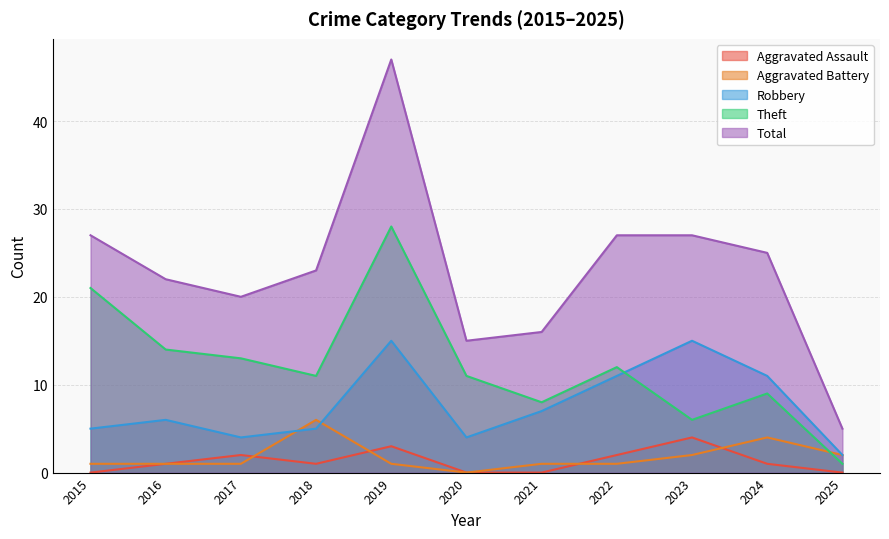

Reading left to right, extract all data points from this chart.

Aggravated Assault: 2015=0	2016=1	2017=2	2018=1	2019=3	2020=0	2021=0	2022=2	2023=4	2024=1	2025=0
Aggravated Battery: 2015=1	2016=1	2017=1	2018=6	2019=1	2020=0	2021=1	2022=1	2023=2	2024=4	2025=2
Robbery: 2015=5	2016=6	2017=4	2018=5	2019=15	2020=4	2021=7	2022=11	2023=15	2024=11	2025=2
Theft: 2015=21	2016=14	2017=13	2018=11	2019=28	2020=11	2021=8	2022=12	2023=6	2024=9	2025=1
Total: 2015=27	2016=22	2017=20	2018=23	2019=47	2020=15	2021=16	2022=27	2023=27	2024=25	2025=5